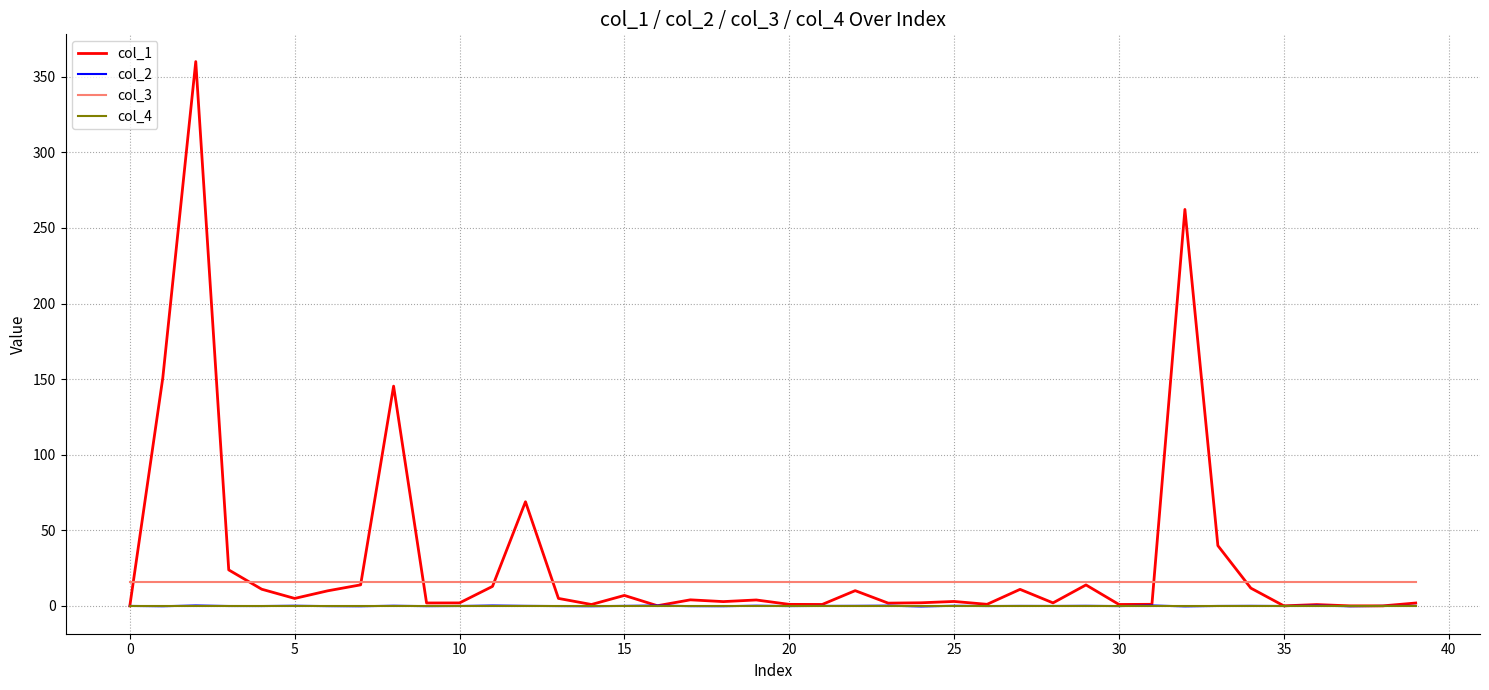

Which series has the widest spread of values?

col_1